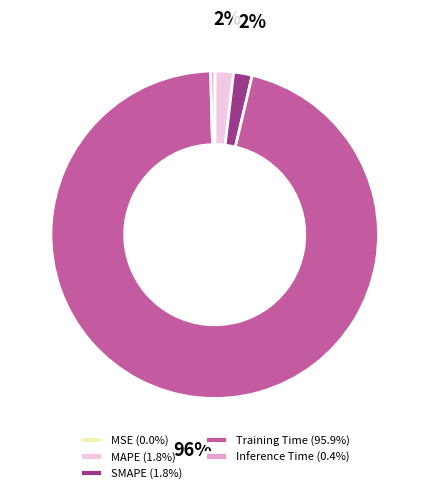

True or false: Training Time accounts for 88% of the total.

False